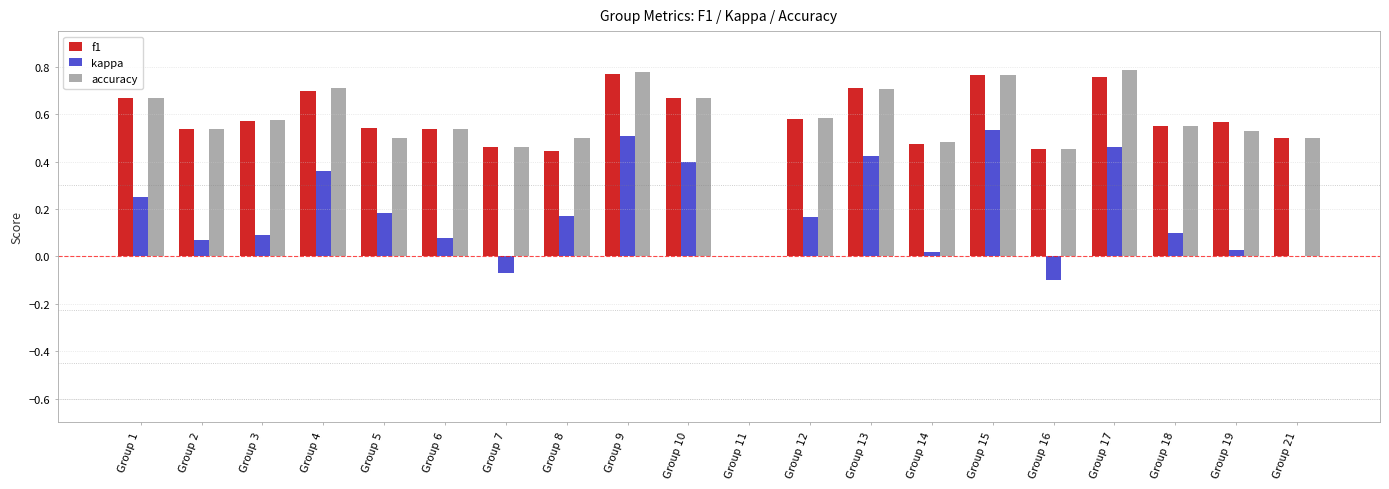

What is the sum of the accuracy values at Group 1 and Group 4?

1.4